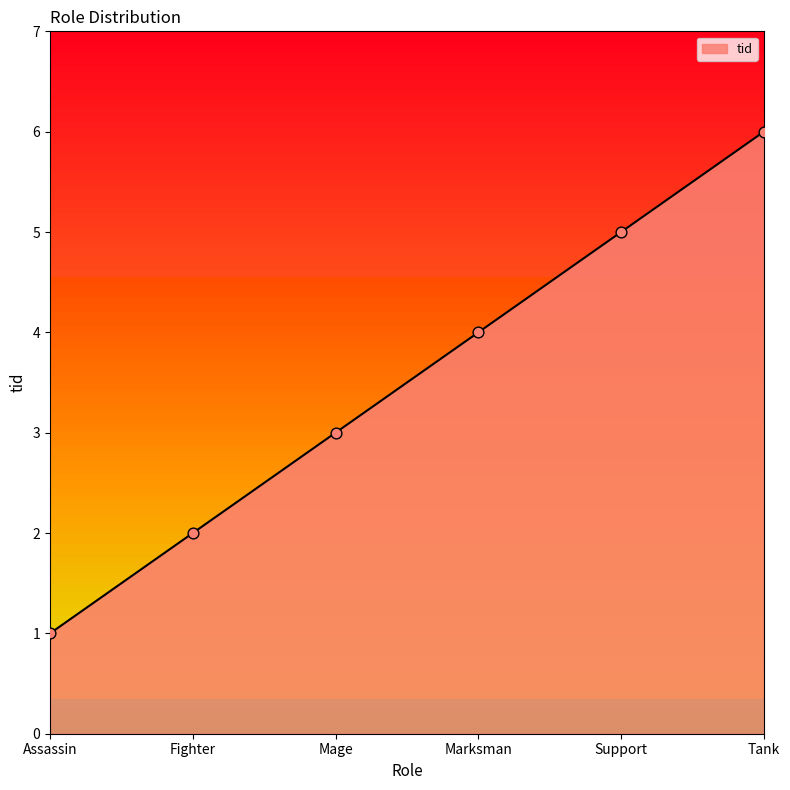

Which has a higher value, Tank or Assassin?

Tank